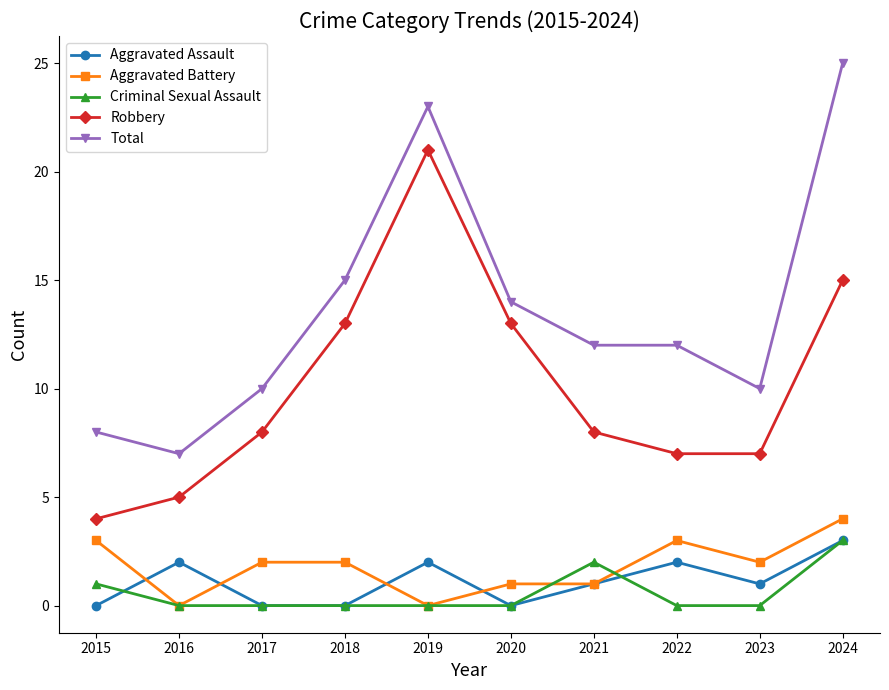

What is the difference between the highest and lowest values at 2018?

15